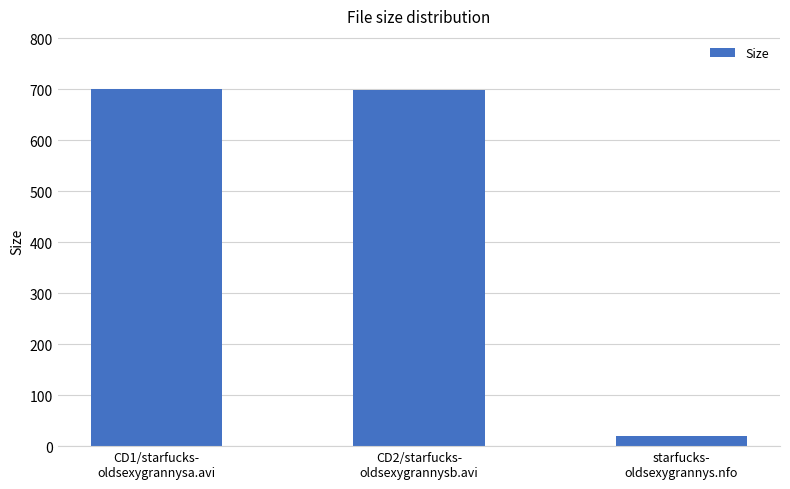

What is the average value?

472.7